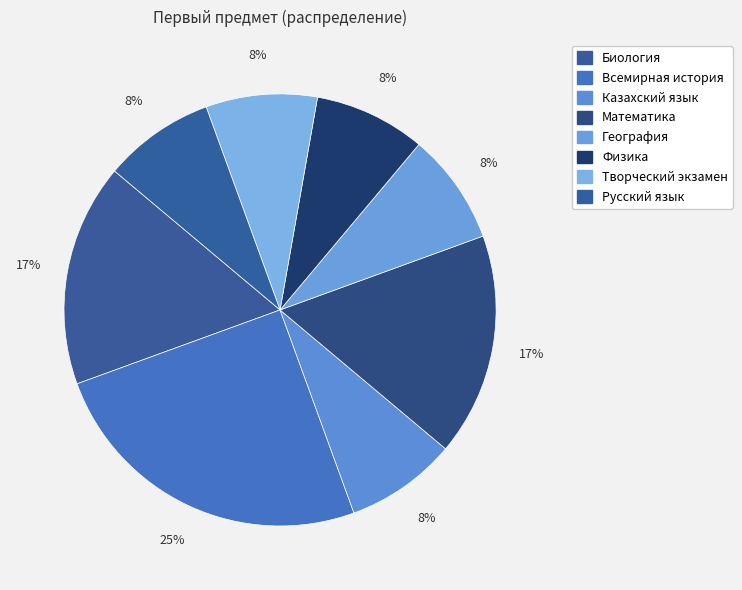

Does Математика account for over 50% of the chart?

No